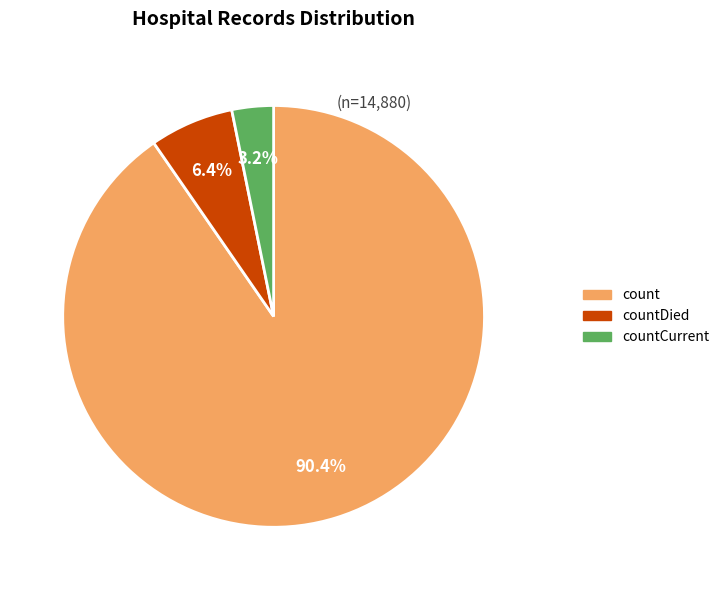

Is there a majority slice in this chart?

Yes